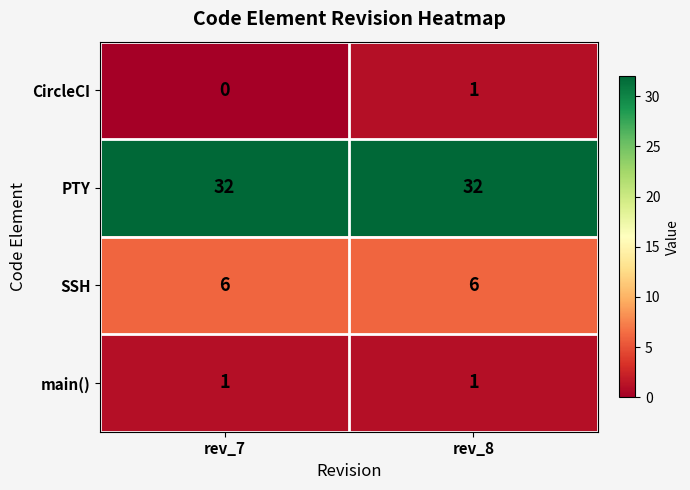

What is the maximum value shown in the chart?

32